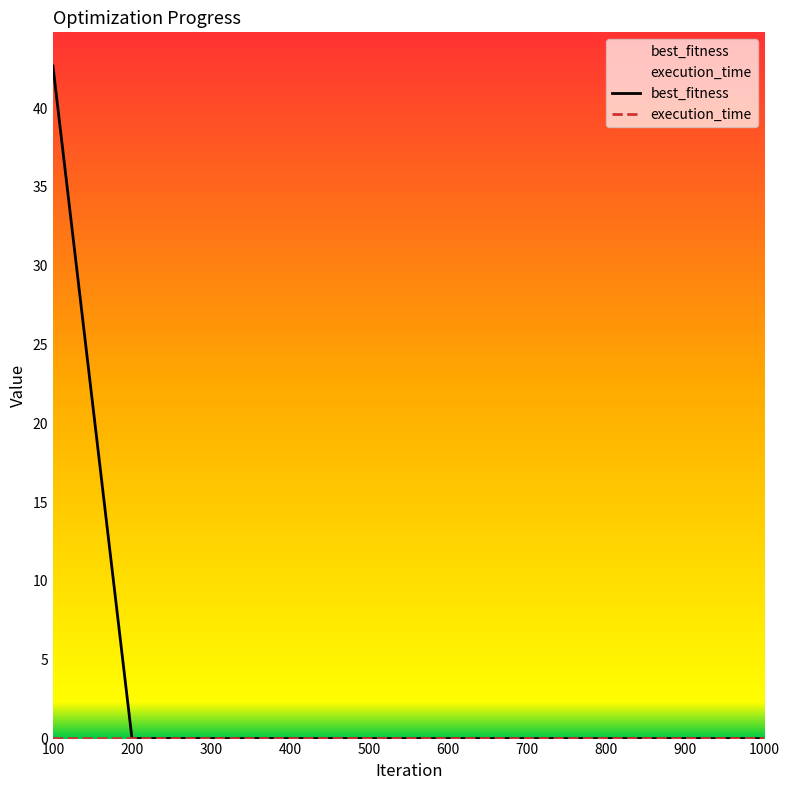

What is the greatest value displayed?

42.7